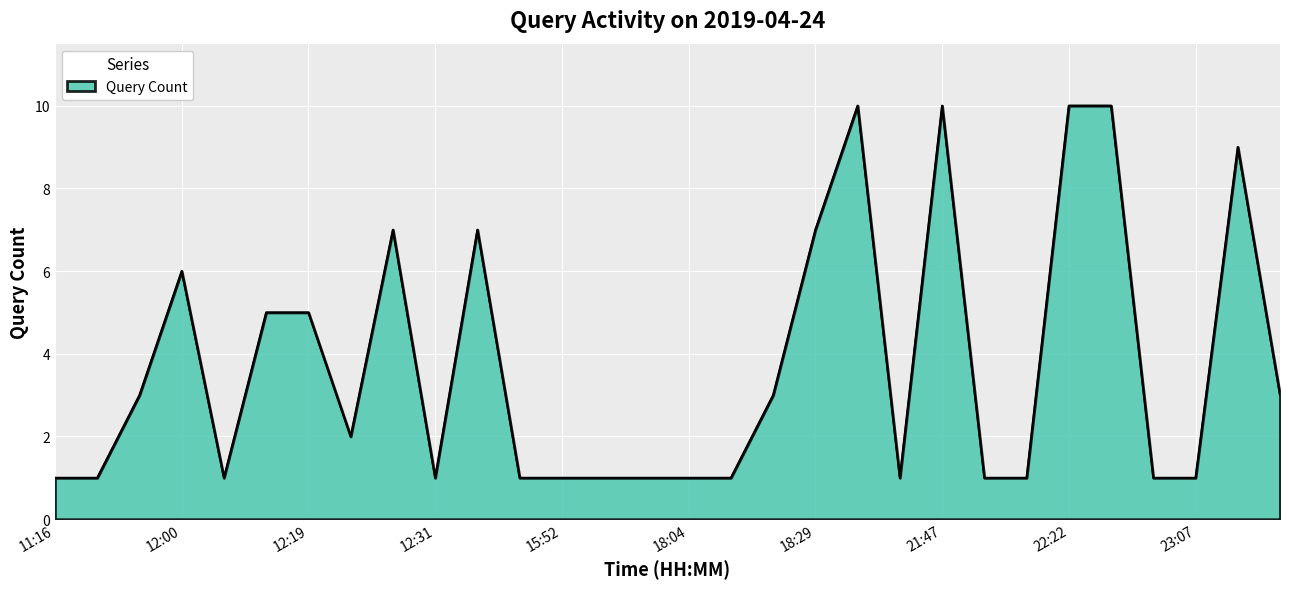

What is the difference between the maximum and minimum values?

9